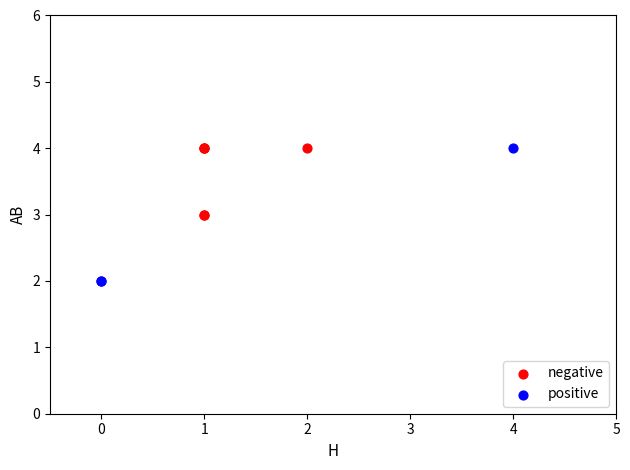

What are all the series names shown in the legend?

negative, positive